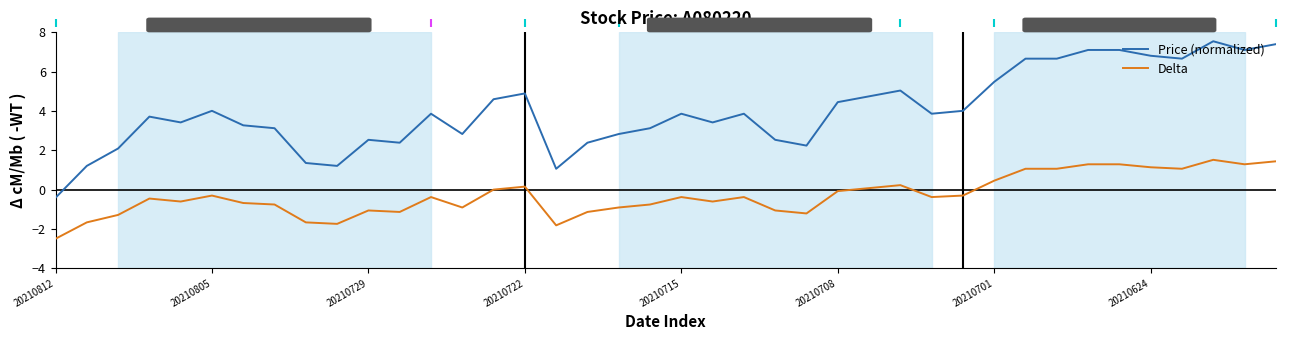

What is the difference between the maximum and minimum values in the Delta series?

4.0